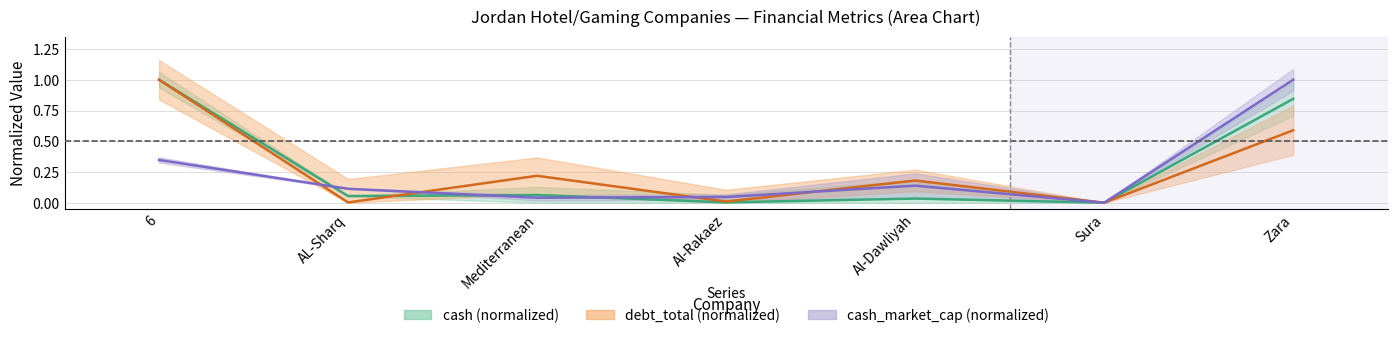

What are all the series names shown in the legend?

cash, cash_market_cap, debt_total